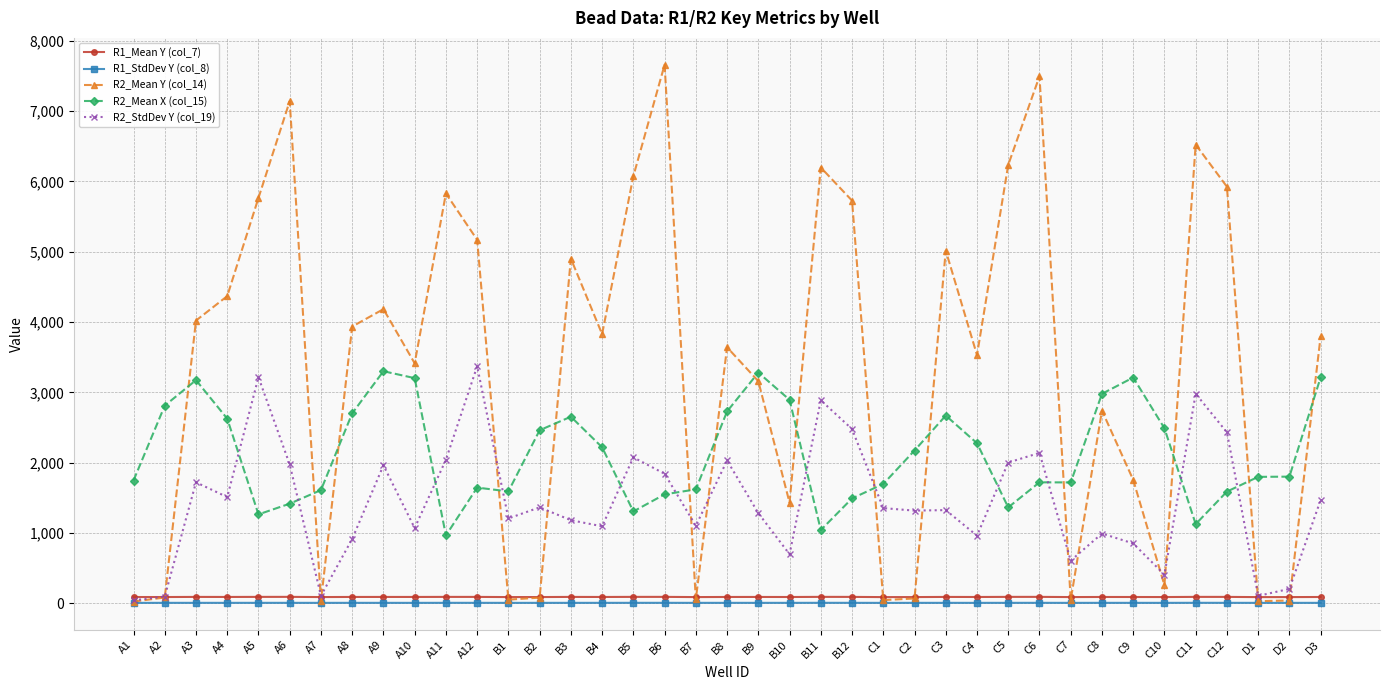

How many lines are shown in the chart?

5